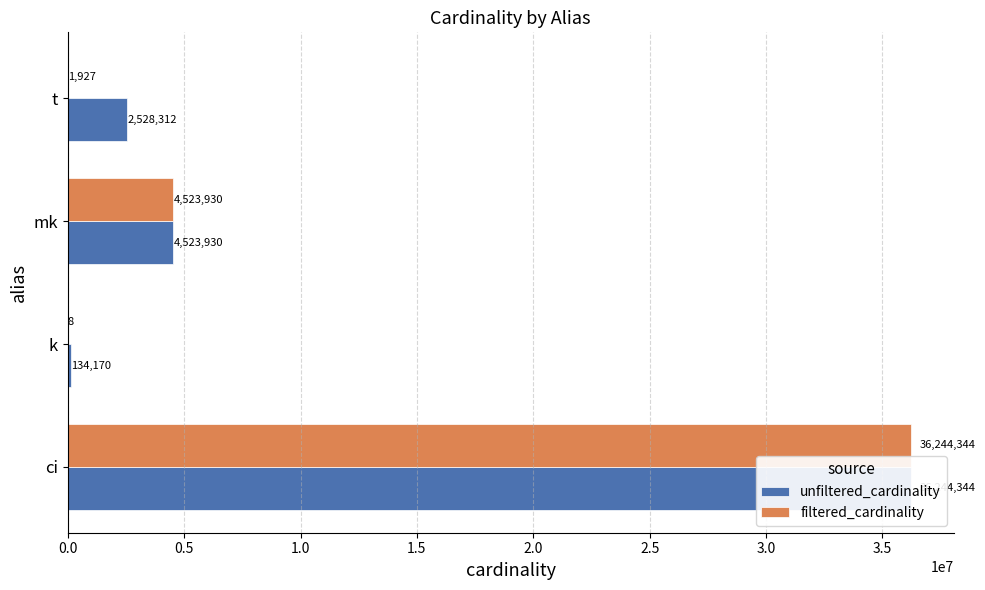

What is the smallest value displayed?

8